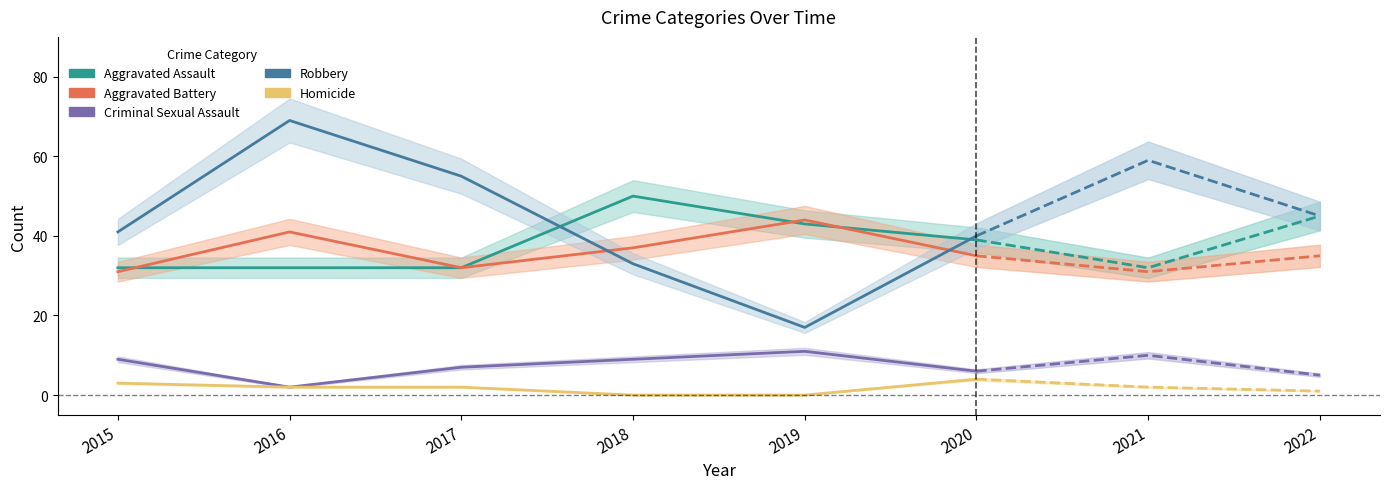

True or false: Criminal Sexual Assault and Homicide intersect in this chart.

False